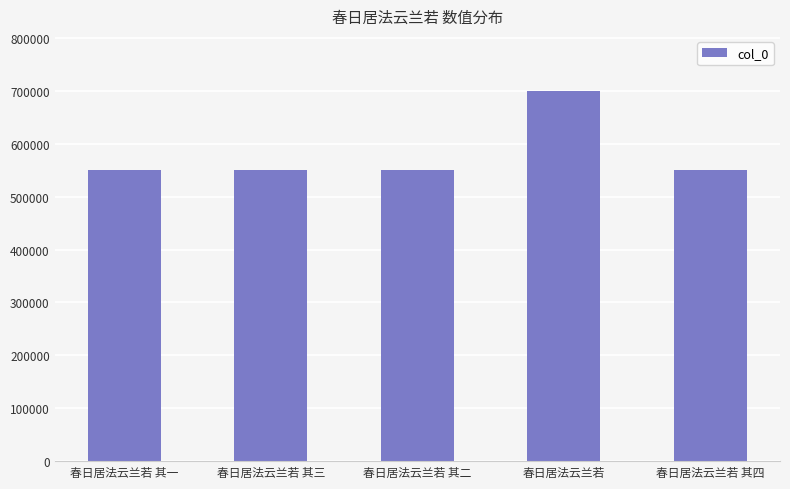

What is the change in value from 春日居法云兰若 其三 to 春日居法云兰若 其四?

+1